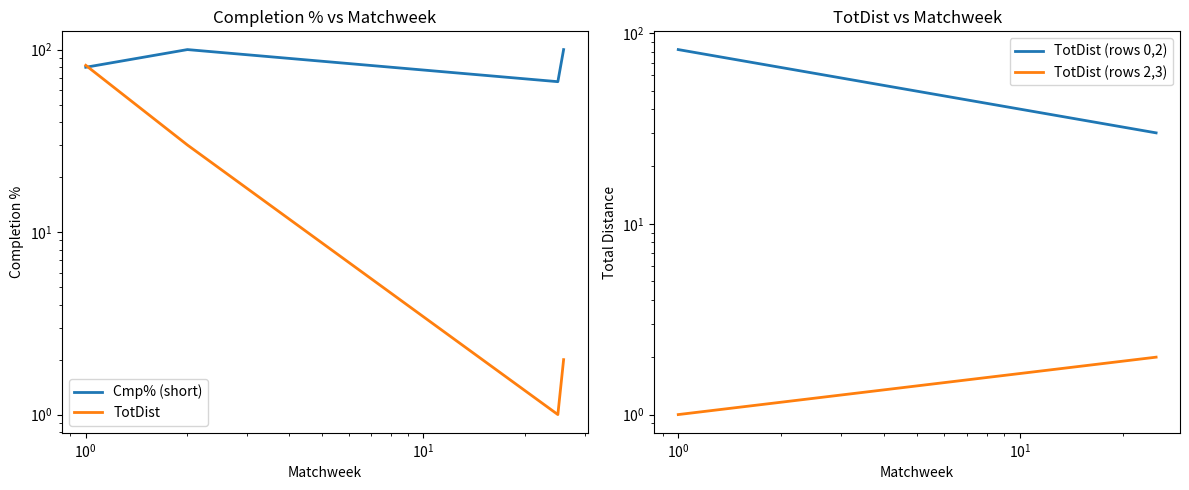

At how many categories does at least one series exceed 1?

4